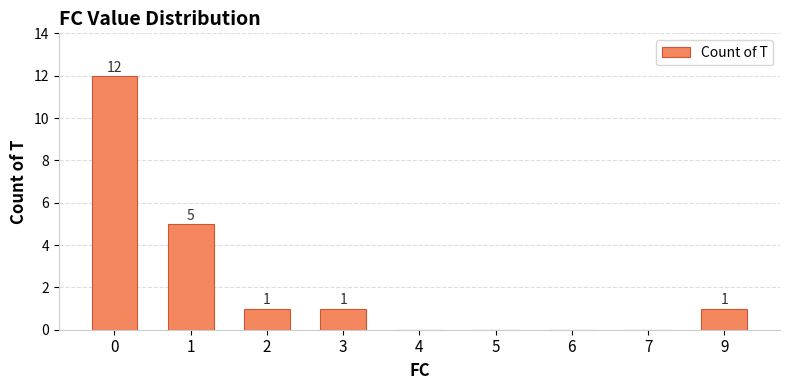

What is the ratio of the value at 1 to the value at 9?

5.0